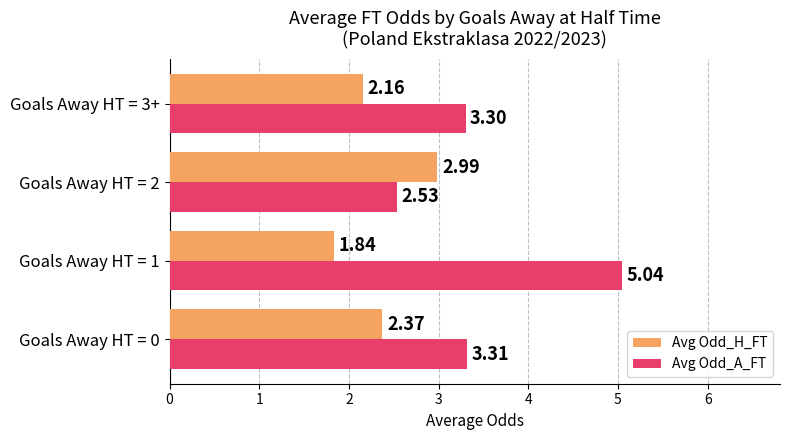

Rank the series at Goals Away HT = 1 from highest to lowest value.

Avg Odd_A_FT, Avg Odd_H_FT